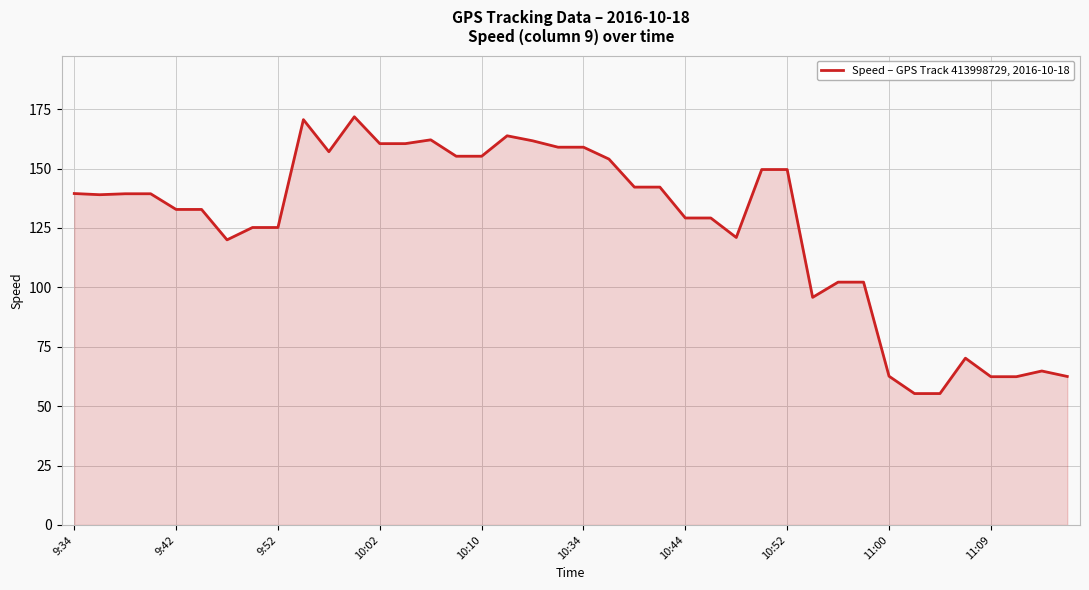

What is the maximum value shown in the chart?

171.8